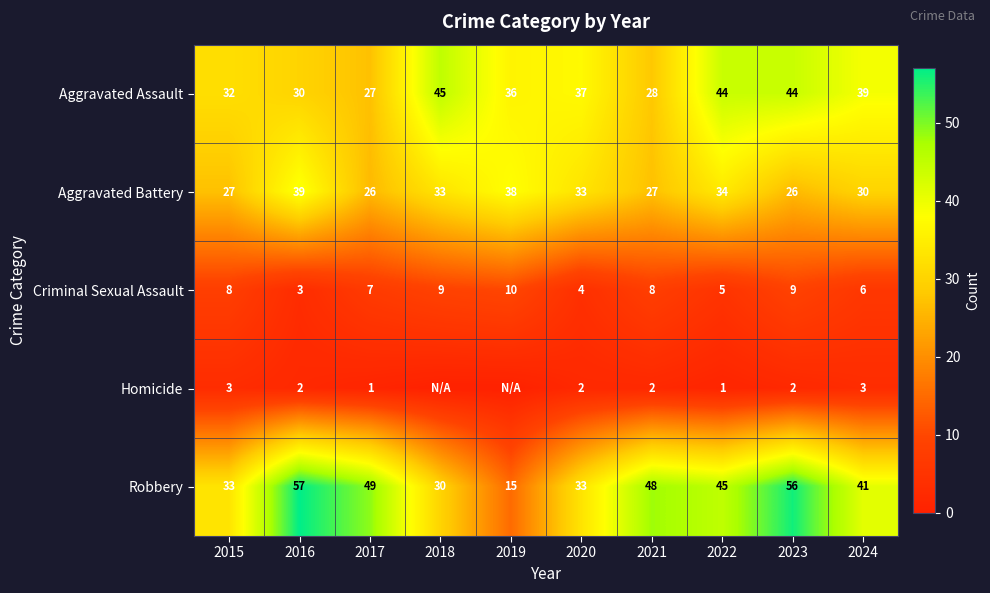

What is the spread (max minus min) of values at 2015?

30